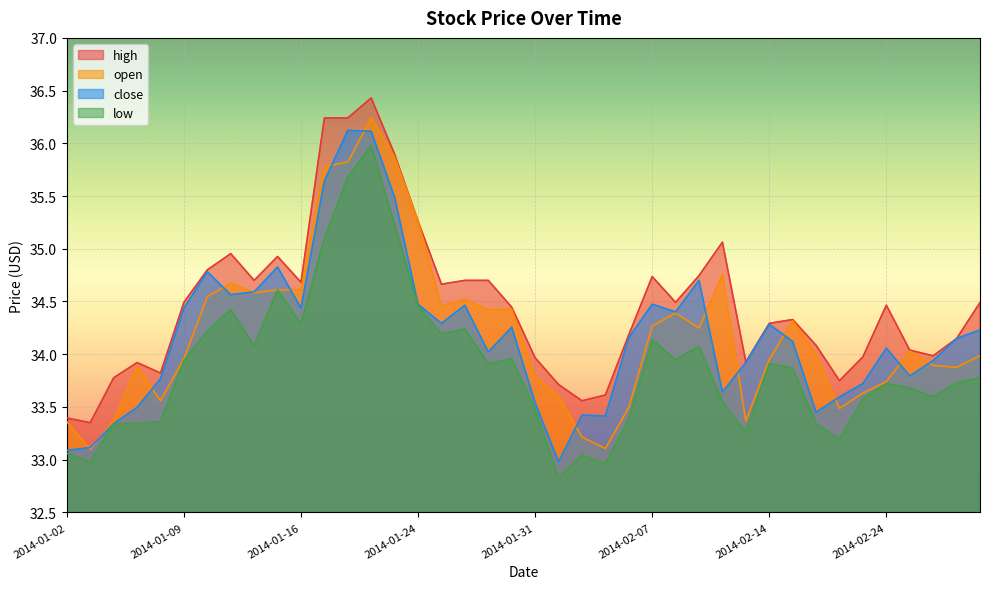

The value of close at 2014-02-19 is 11.5. True or false?

False